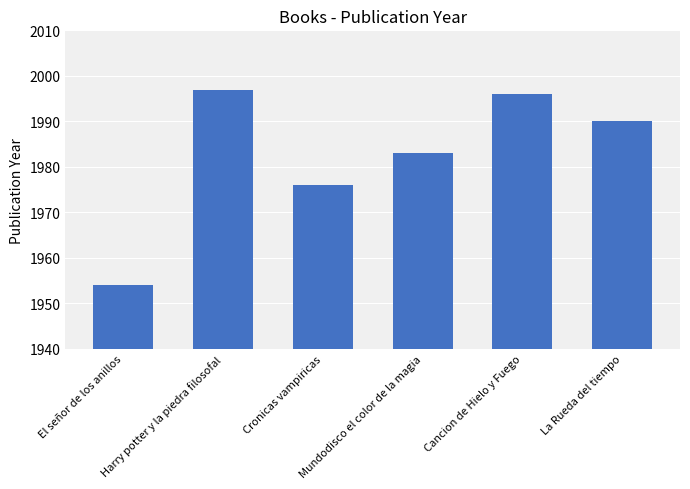

What is the difference between the values at Cronicas vampiricas and El señor de los anillos?

22